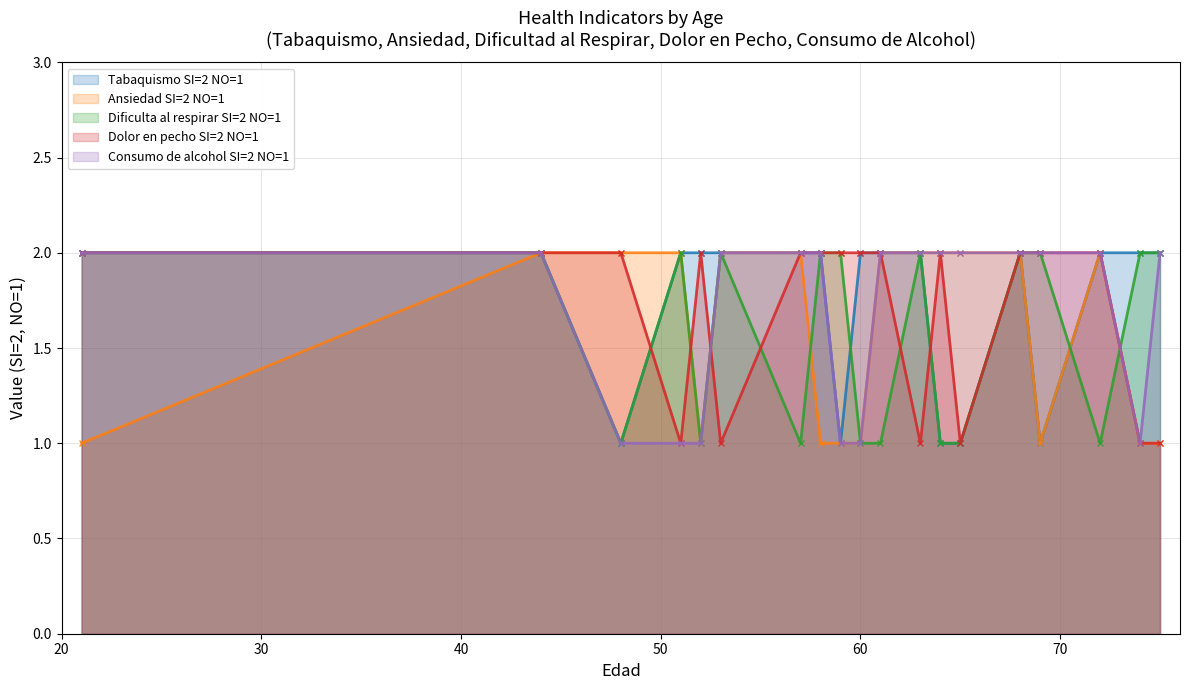

Which series changed the most between 21 and 57?

Ansiedad SI=2 NO=1